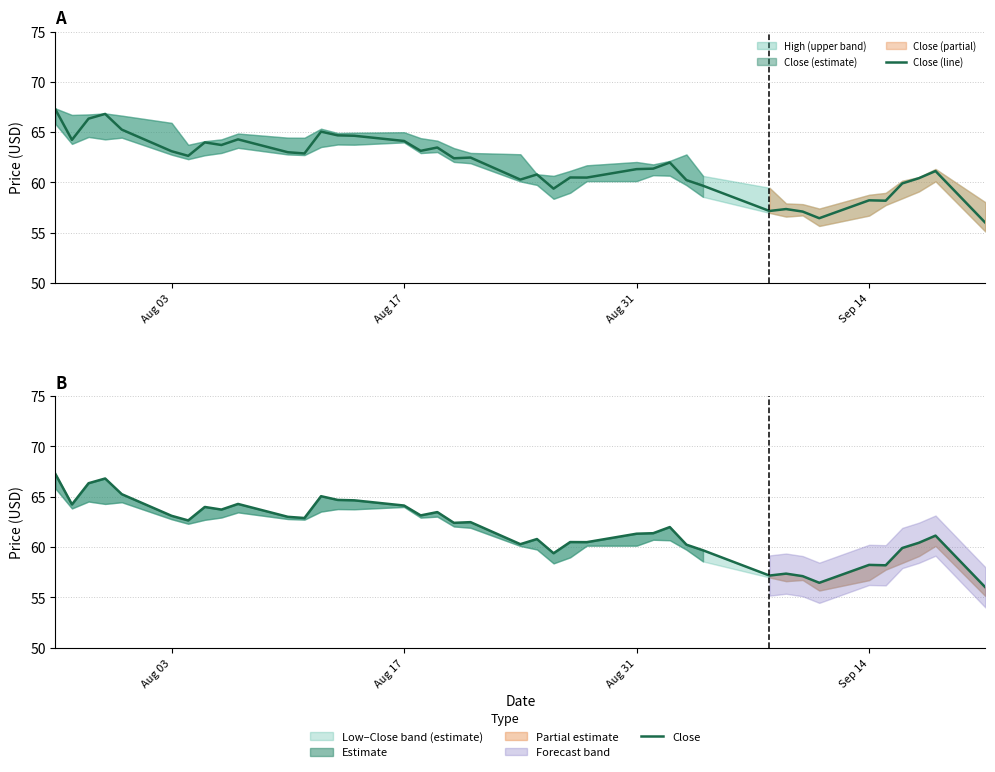

What is the average value of the Close (line) series?

61.8